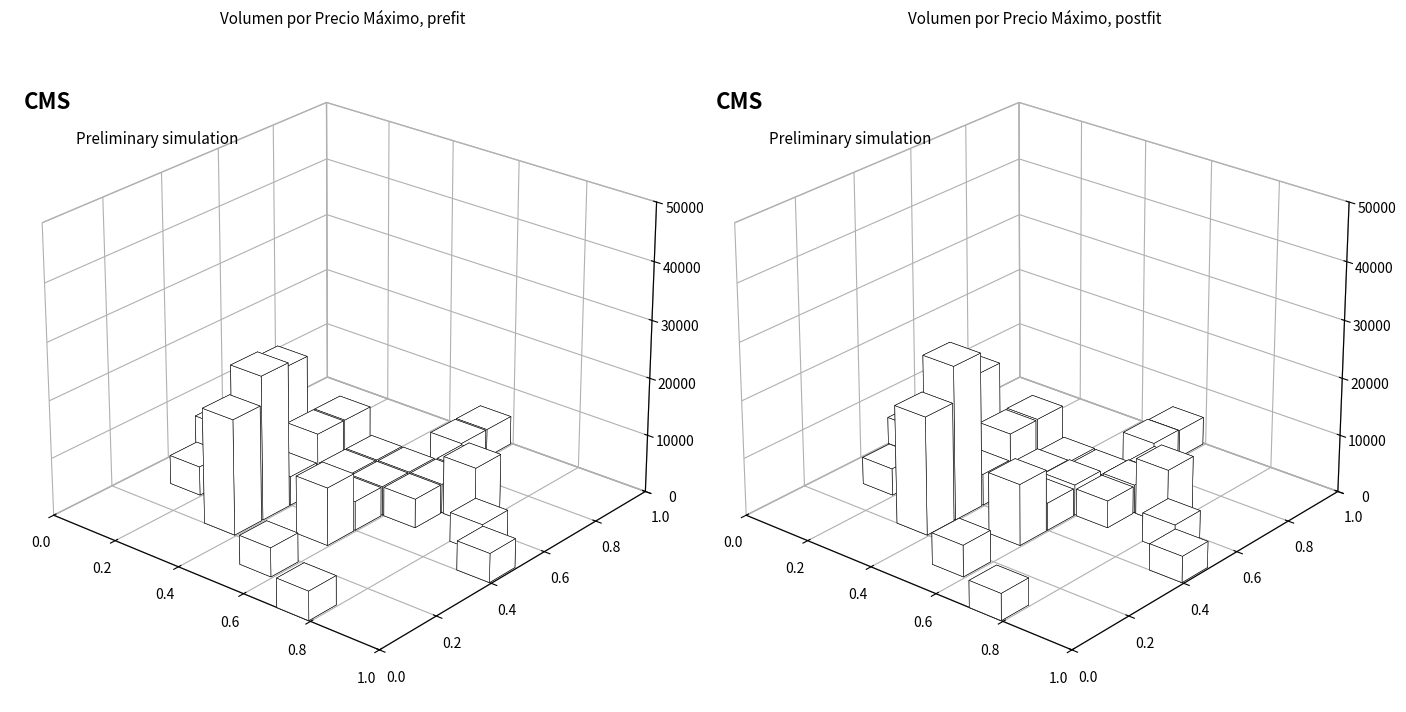

Does the chart contain any negative values?

No